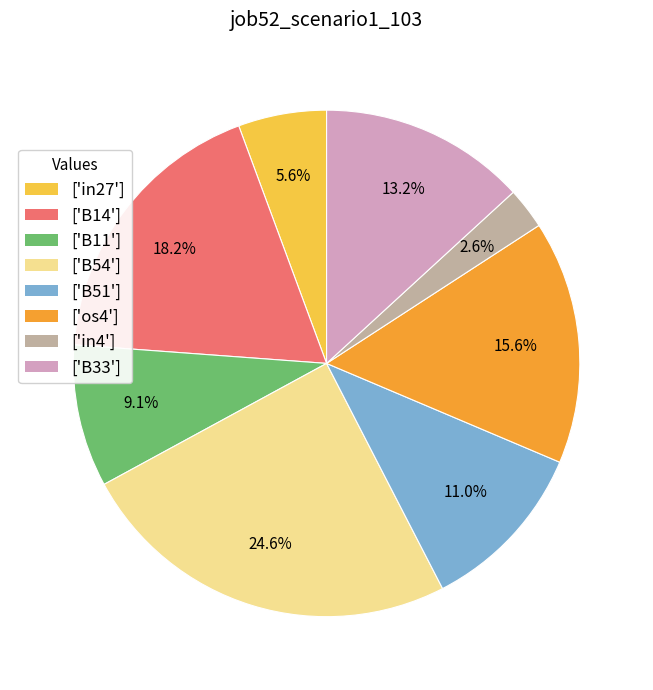

How many segments does this pie chart have?

8